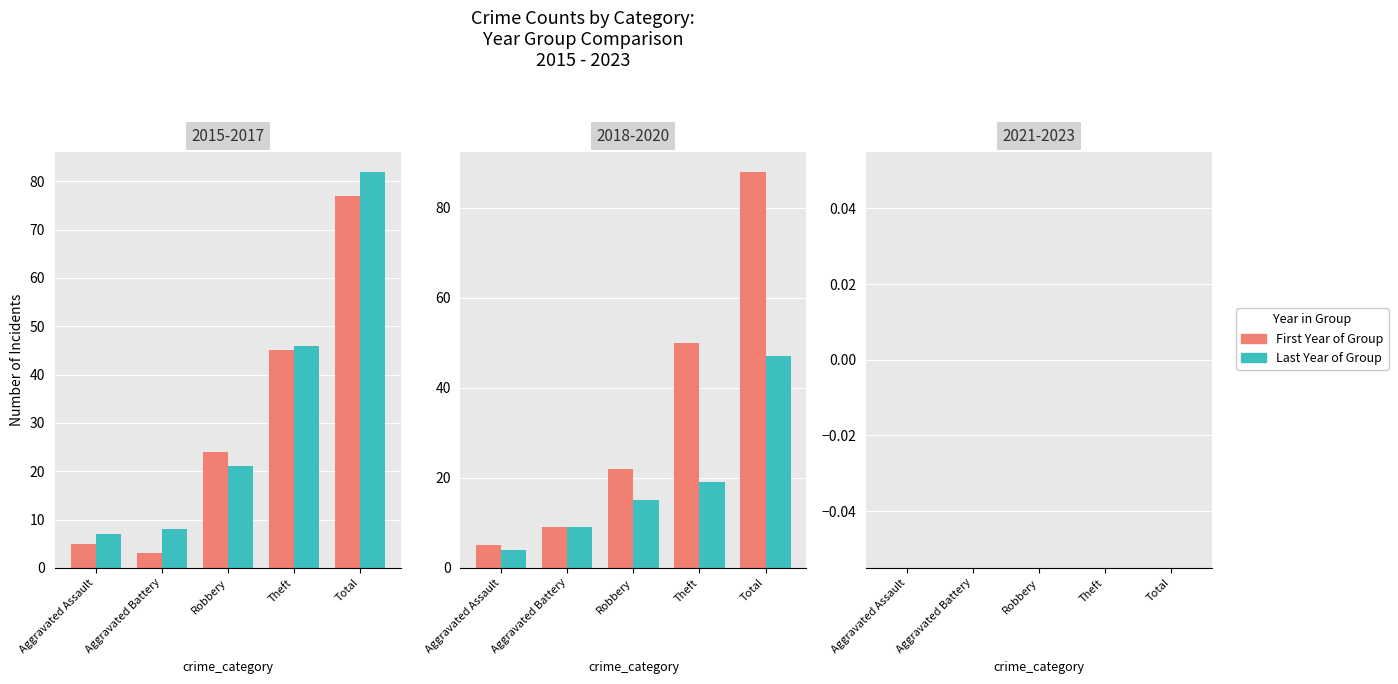

Reading left to right, what are all the values shown in this chart?

2015: 5	3	24	45	77
2016: 5	9	22	50	88
2017: 7	8	21	46	82
2019: 4	9	15	19	47